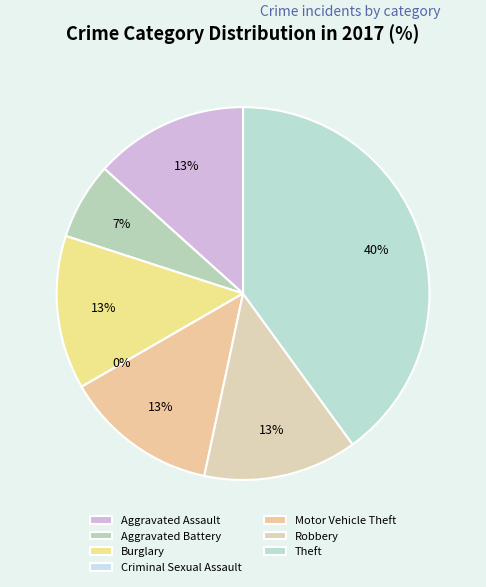

What portion of the pie excludes Criminal Sexual Assault?

100.0%